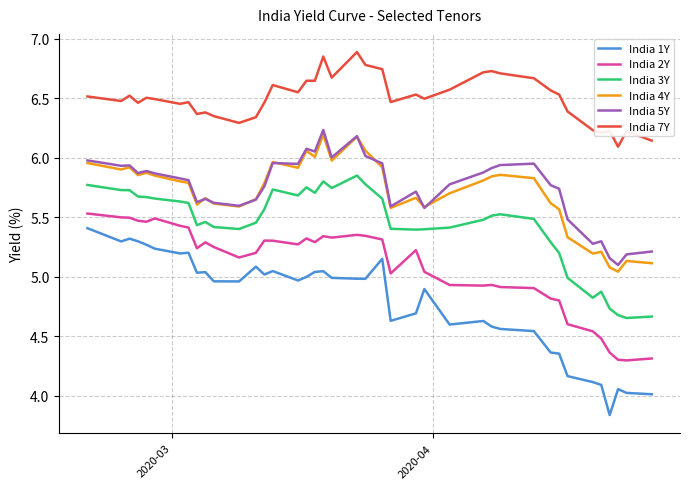

What is the maximum value for India 5Y?

6.2